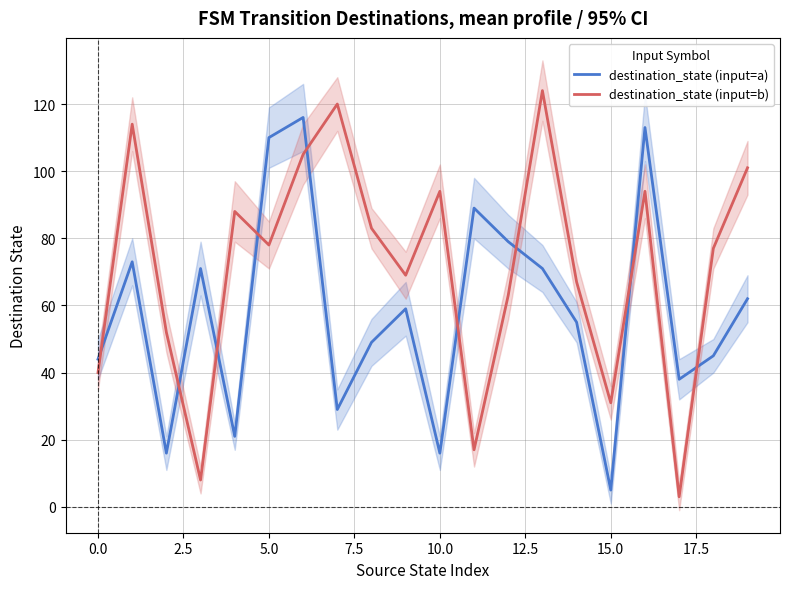

What is the highest value of the destination_state (input=b) series?

124